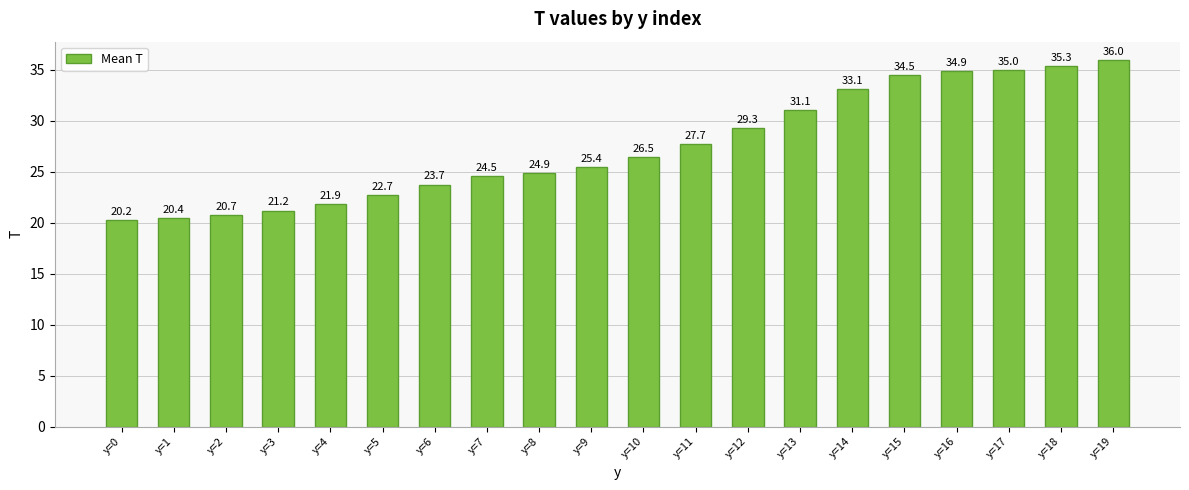

What is the change in value from y=4 to y=9?

+3.6